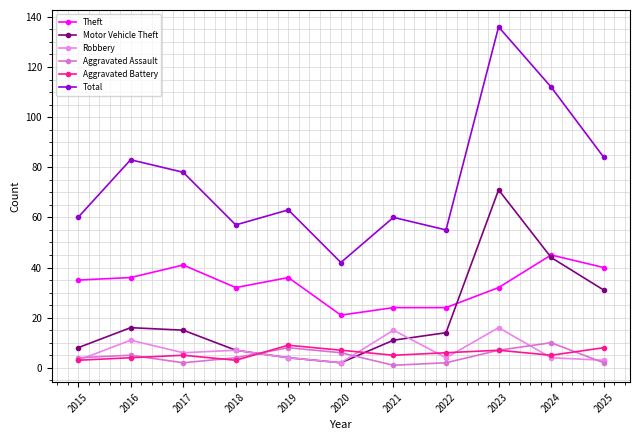

What is the average value of the Total series?

75